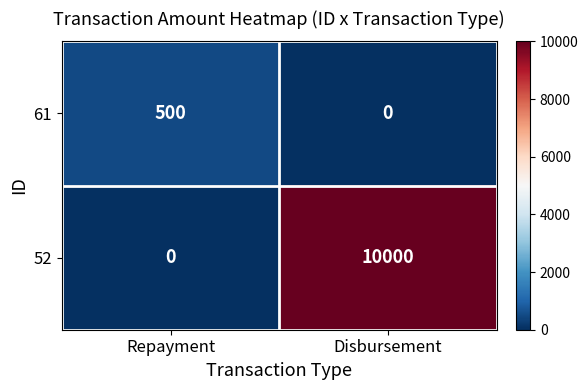

Which series has the widest spread of values?

52